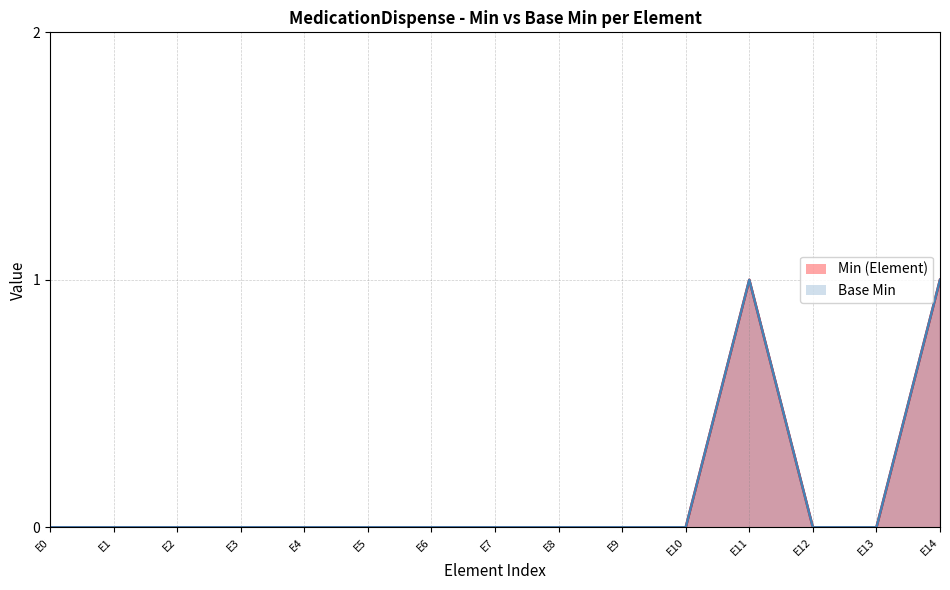

True or false: Base Min has a value of 0 at E2.

True